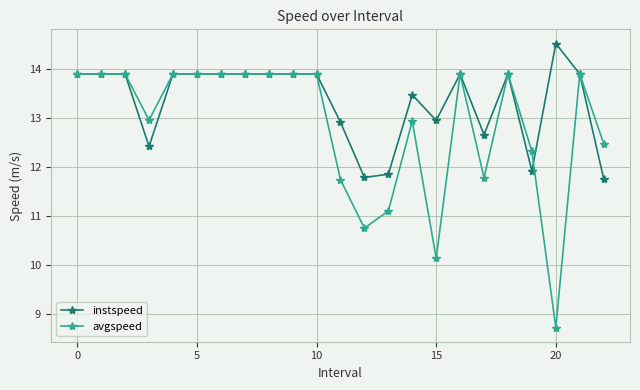

What is the value of the avgspeed point at the 19th from the left?

13.9